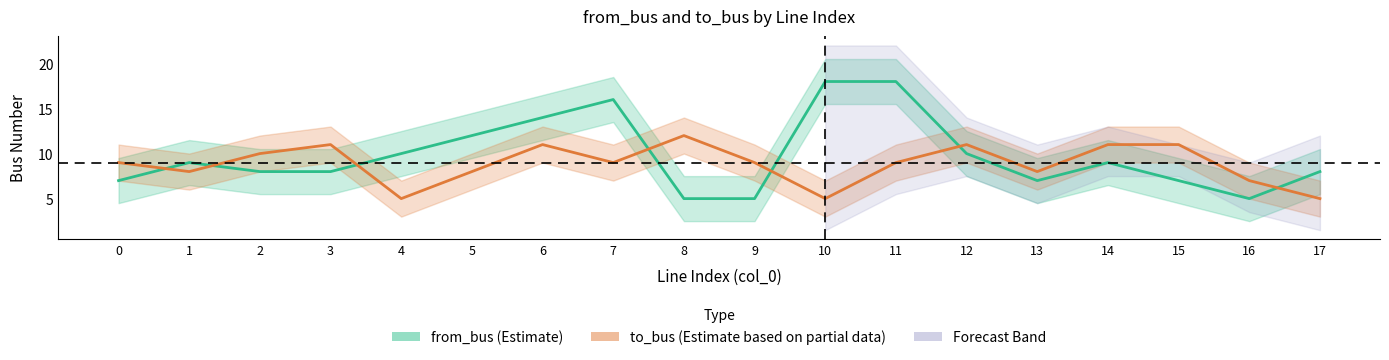

Which series ends up on top after the final intersection of from_bus and to_bus?

from_bus